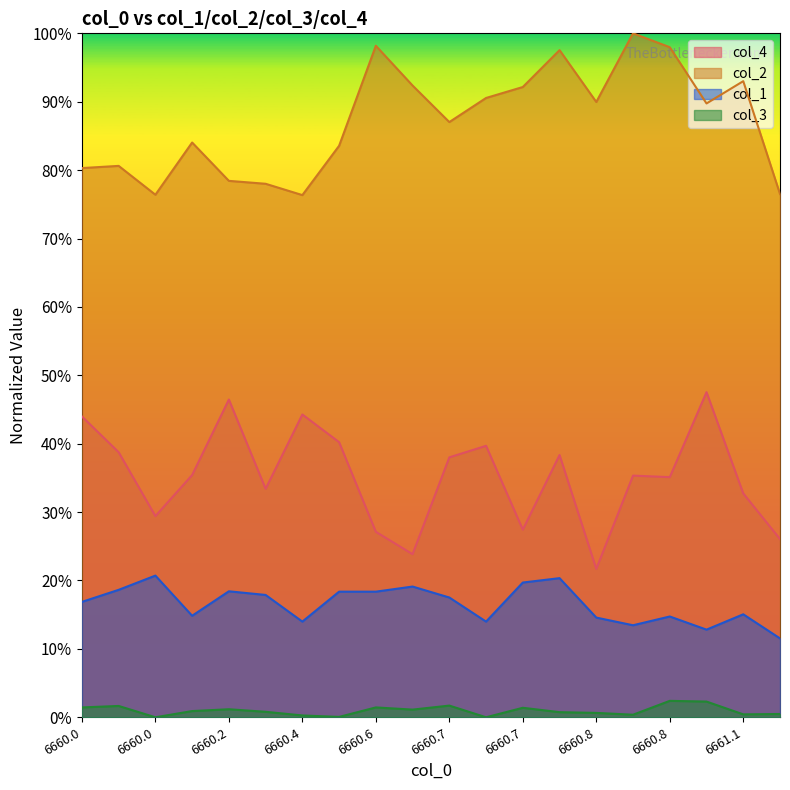

What is the value of the col_2 point at the 11th from the left?

0.9